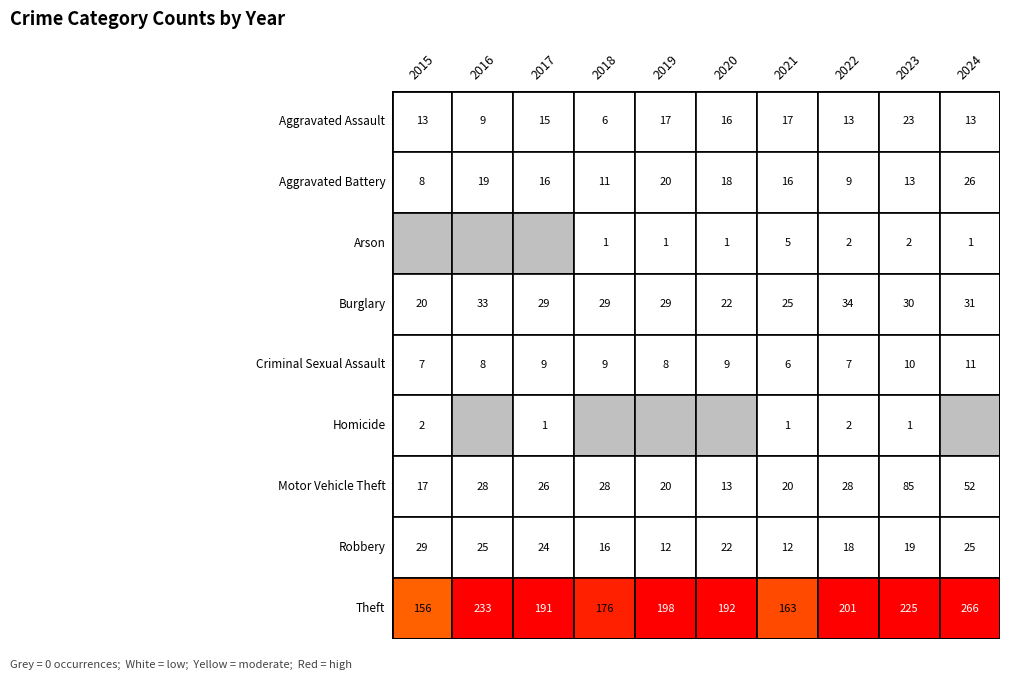

Which series has the largest total across all categories?

Theft